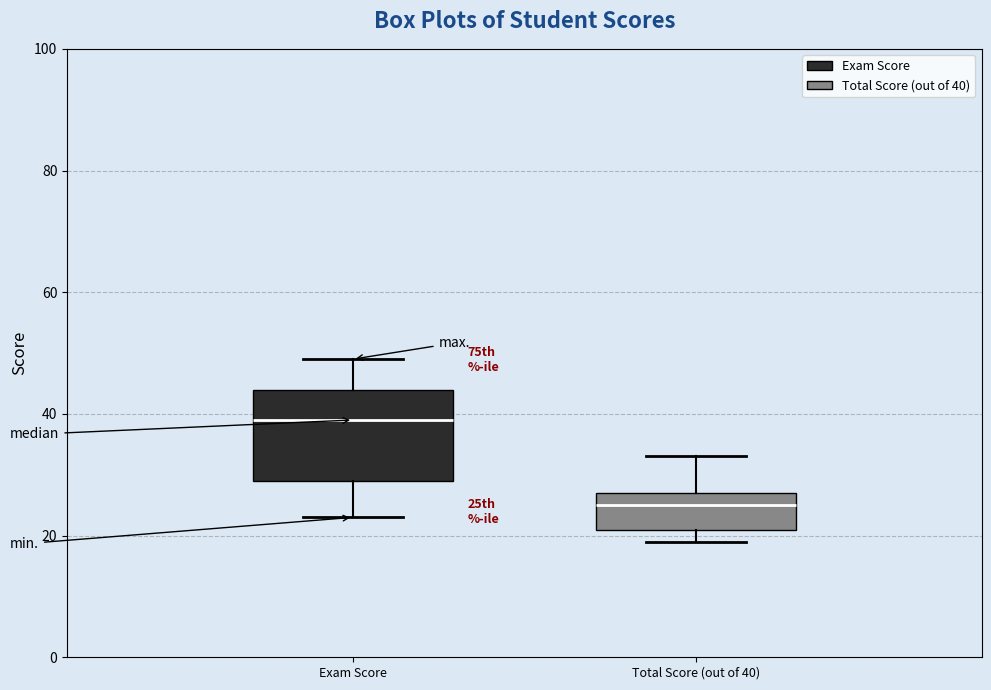

Which box has the highest median line?

Exam Score